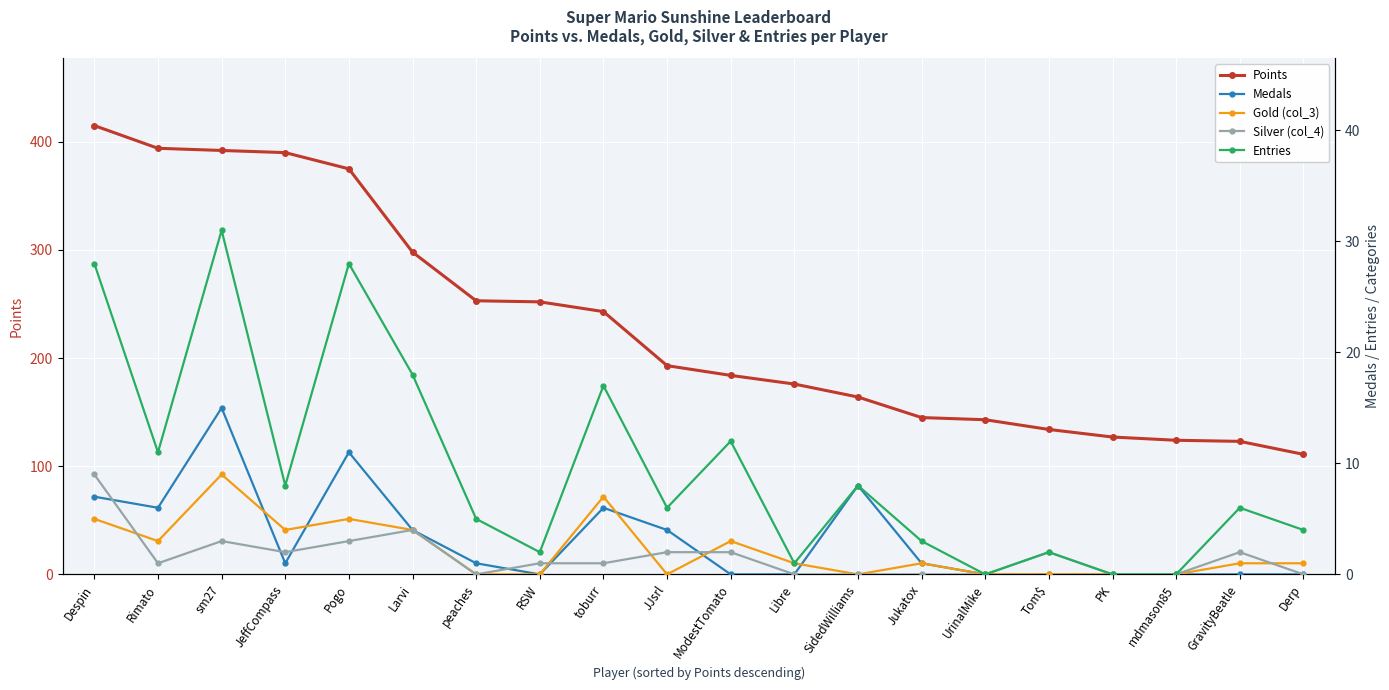

Which series has the widest spread of values?

Points